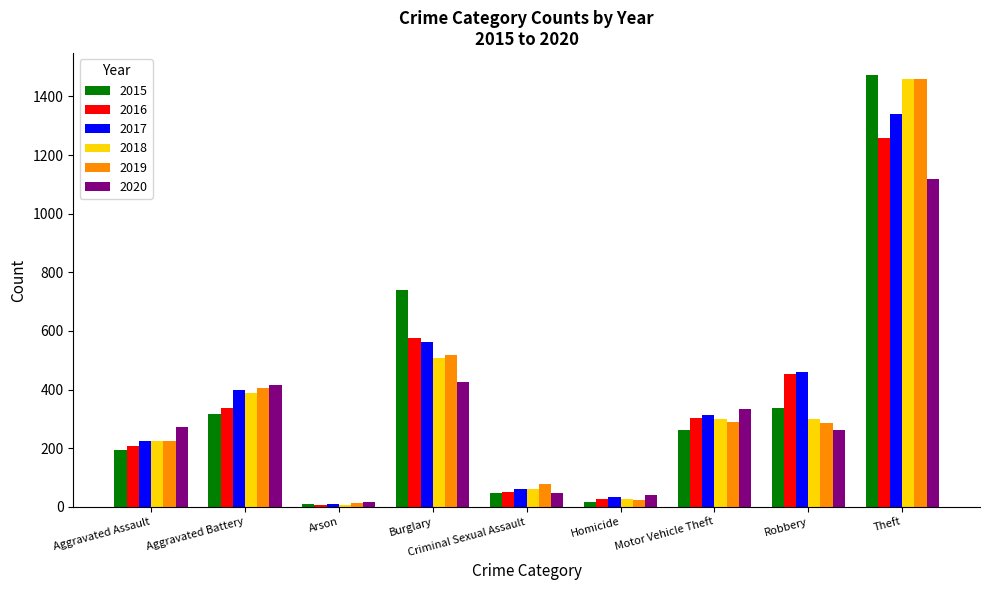

What is the label of the 7th bar from the left?

Motor Vehicle Theft